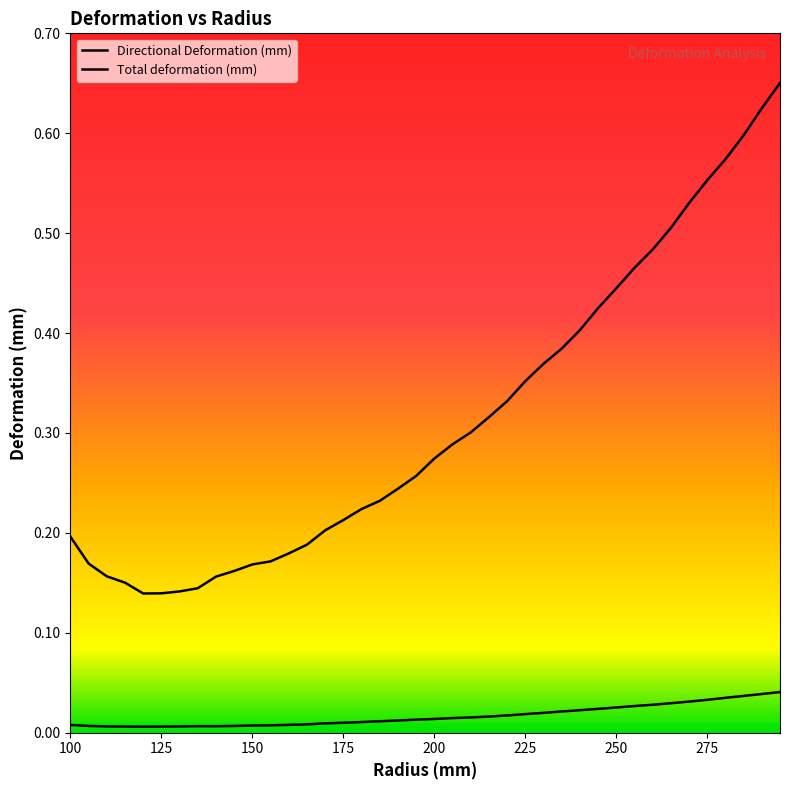

How many series are shown in this chart?

2